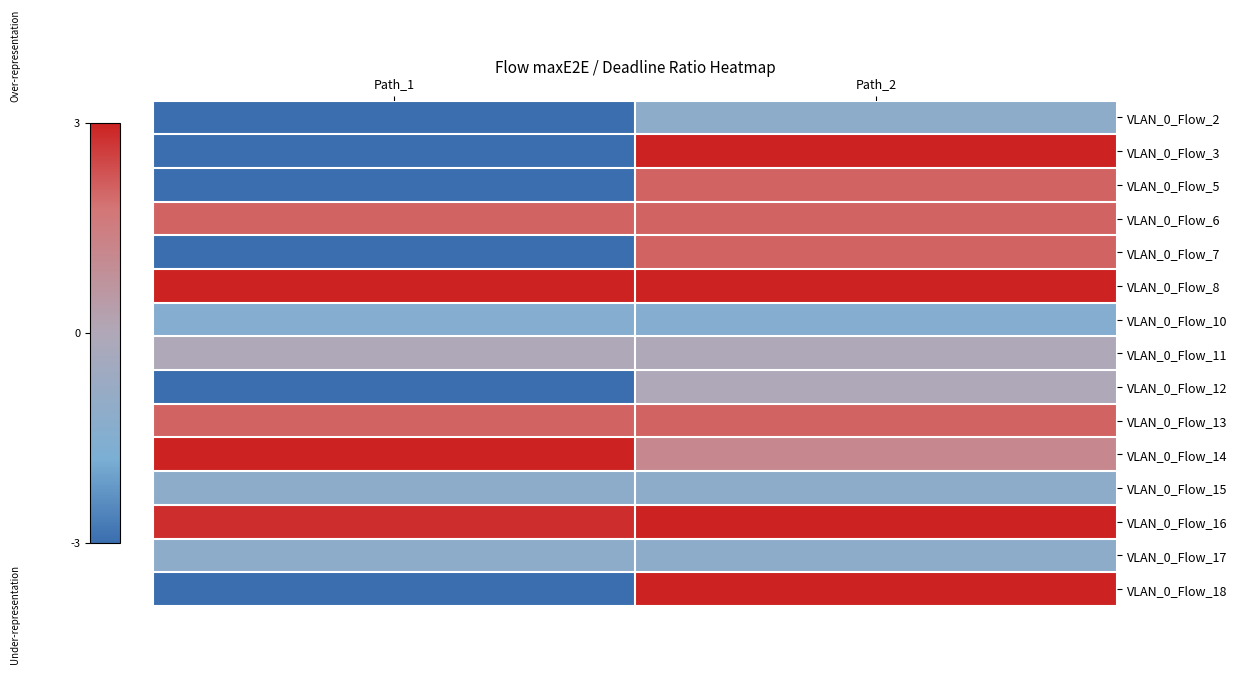

How many data points does each series have?

2